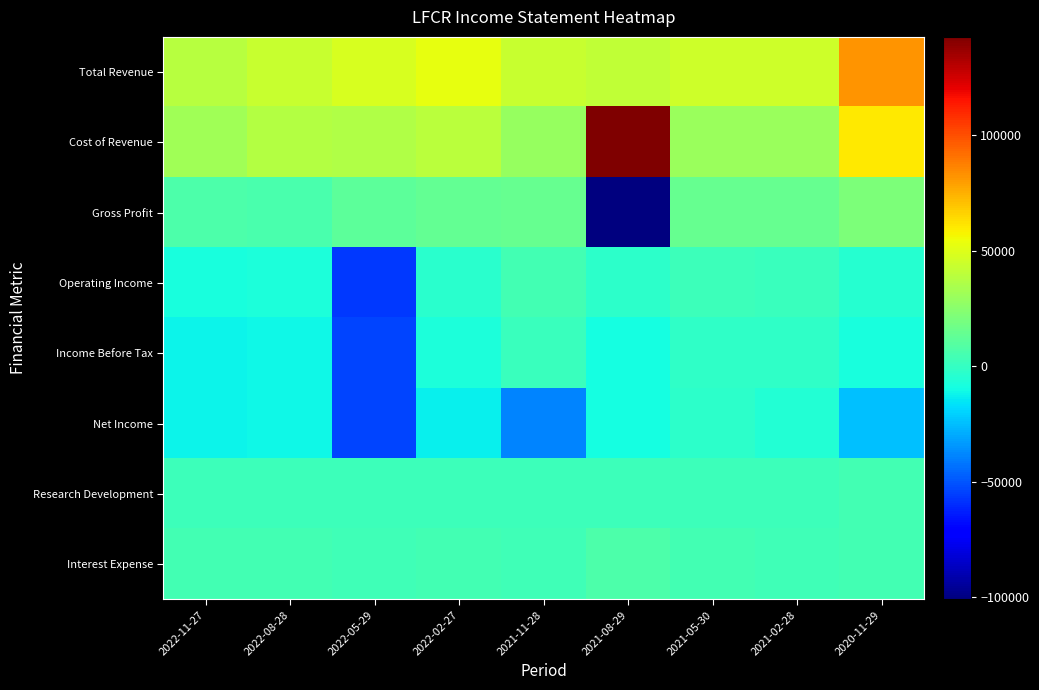

Which series has the largest total across all categories?

Total Revenue